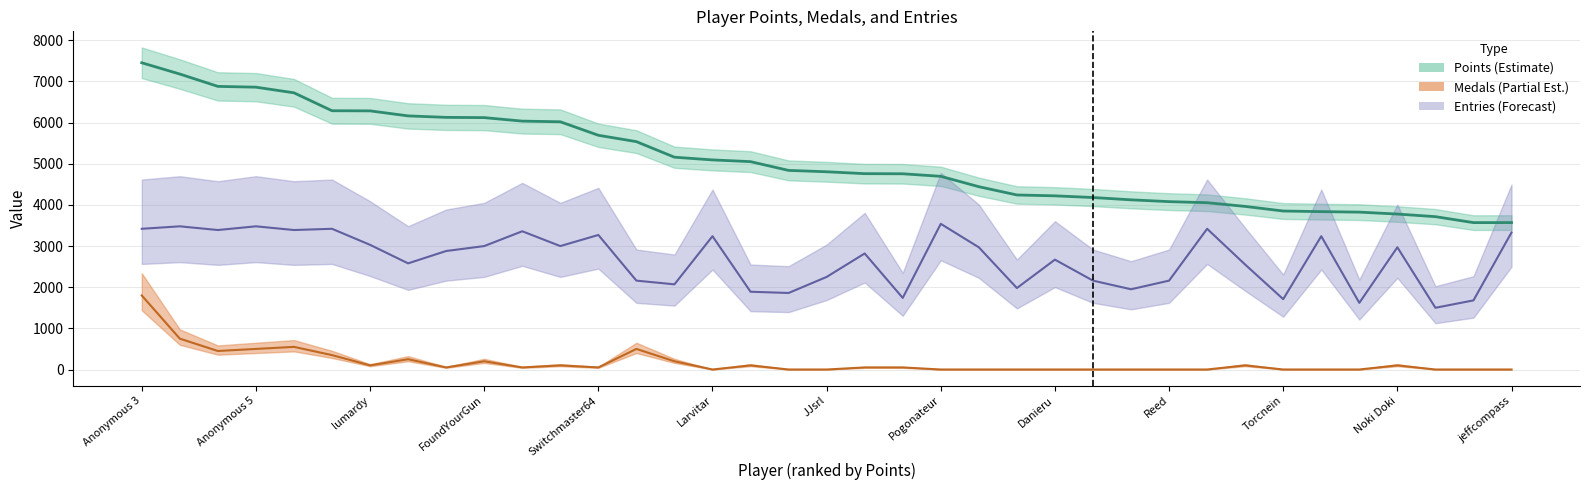

Where is the first local minimum?

35